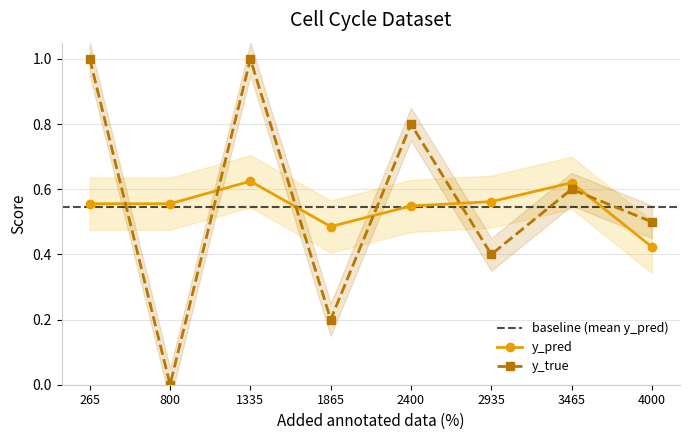

At which label does y_true reach its minimum?

800